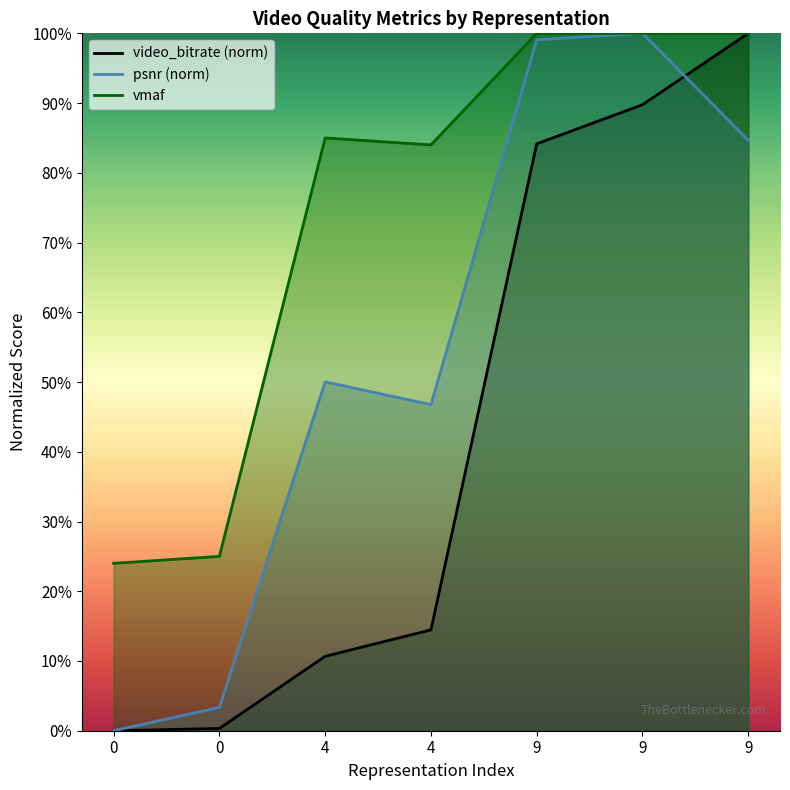

List the series in order of their peak value, lowest first.

video_bitrate, psnr, vmaf